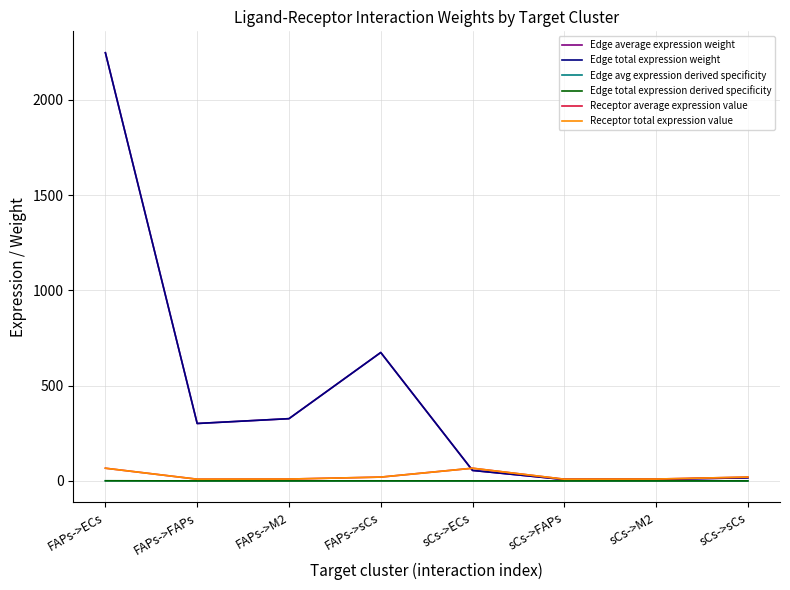

Is this an area chart (filled region under the line)?

No